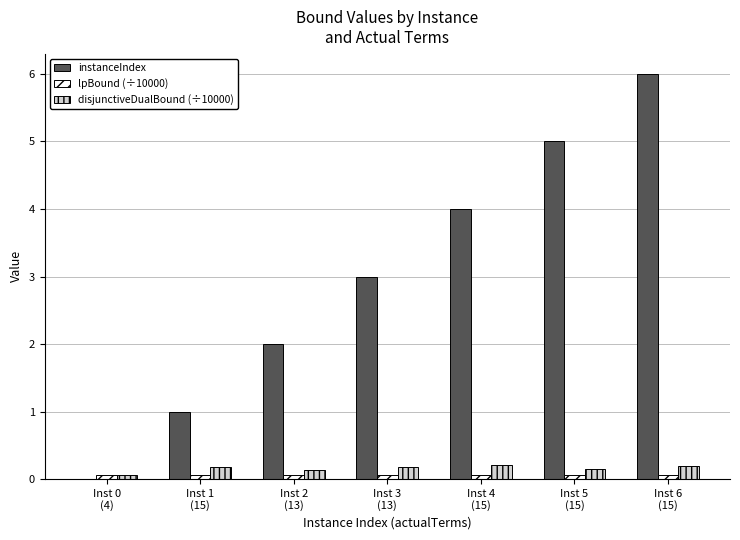

What is the sum of all disjunctiveDualBound (÷10000) values?

1.1